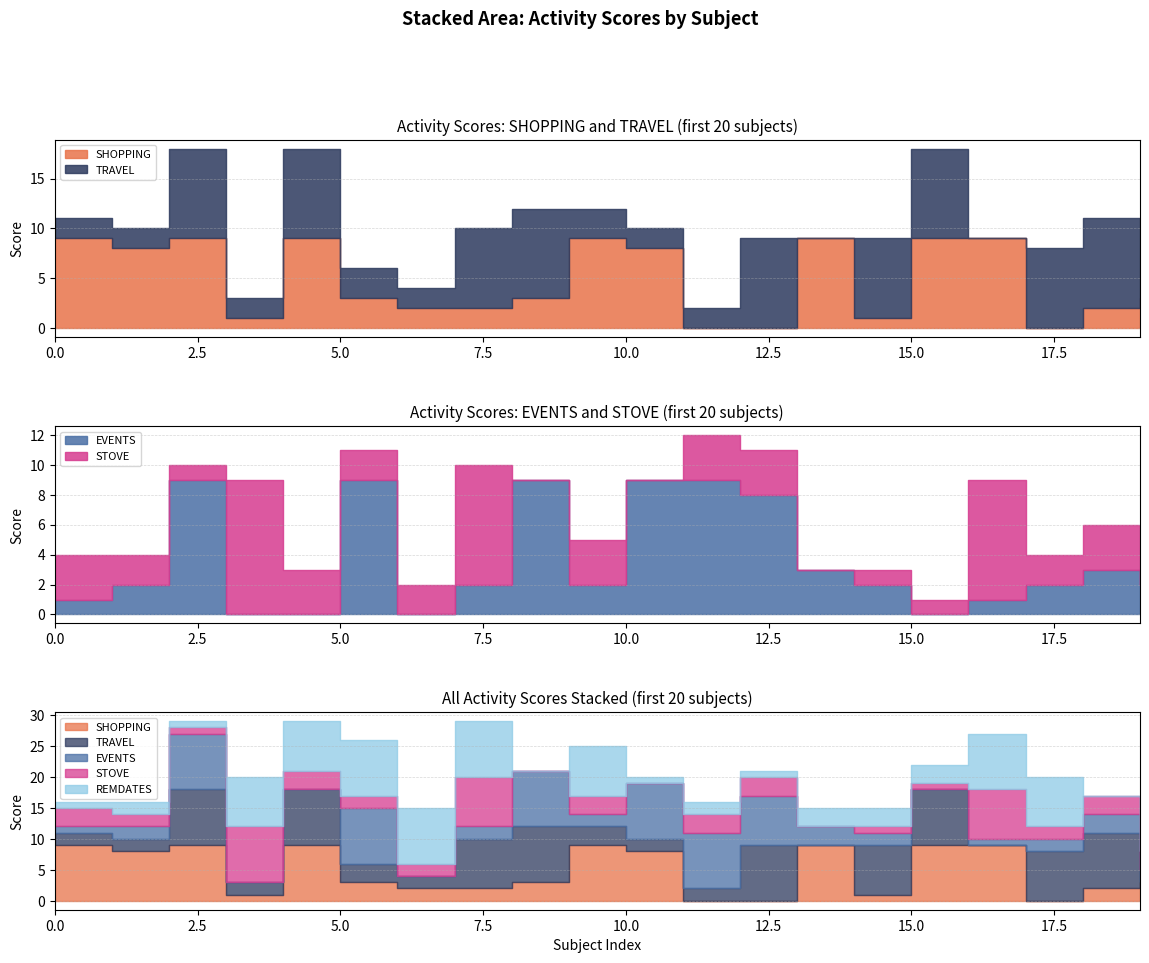

Where does the EVENTS series first go above 2?

2